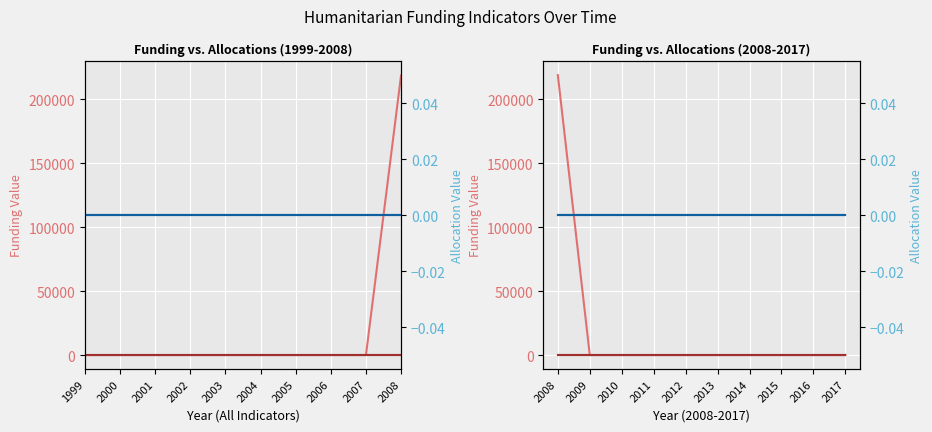

True or false: CAP Amount Received has a value of 0 at 2016.

True